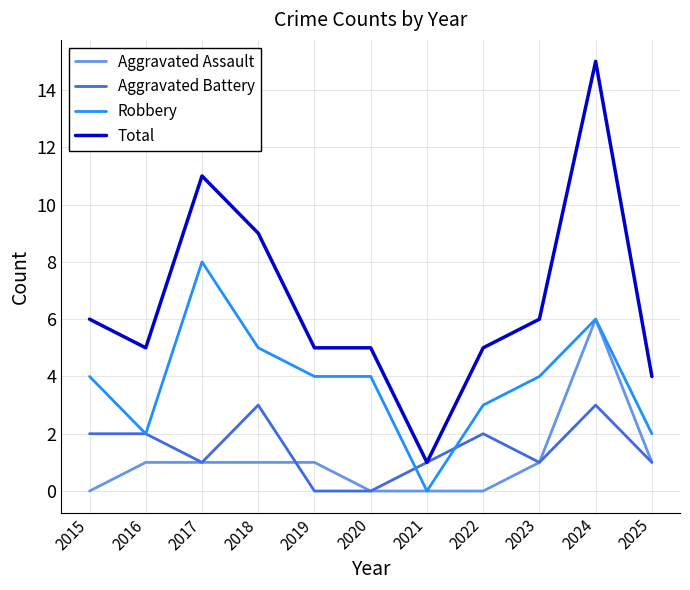

Reading left to right, what are all the values shown in this chart?

Aggravated Assault: 2015=0	2016=1	2017=1	2018=1	2019=1	2020=0	2021=0	2022=0	2023=1	2024=6	2025=1
Aggravated Battery: 2015=2	2016=2	2017=1	2018=3	2019=0	2020=0	2021=1	2022=2	2023=1	2024=3	2025=1
Robbery: 2015=4	2016=2	2017=8	2018=5	2019=4	2020=4	2021=0	2022=3	2023=4	2024=6	2025=2
Total: 2015=6	2016=5	2017=11	2018=9	2019=5	2020=5	2021=1	2022=5	2023=6	2024=15	2025=4